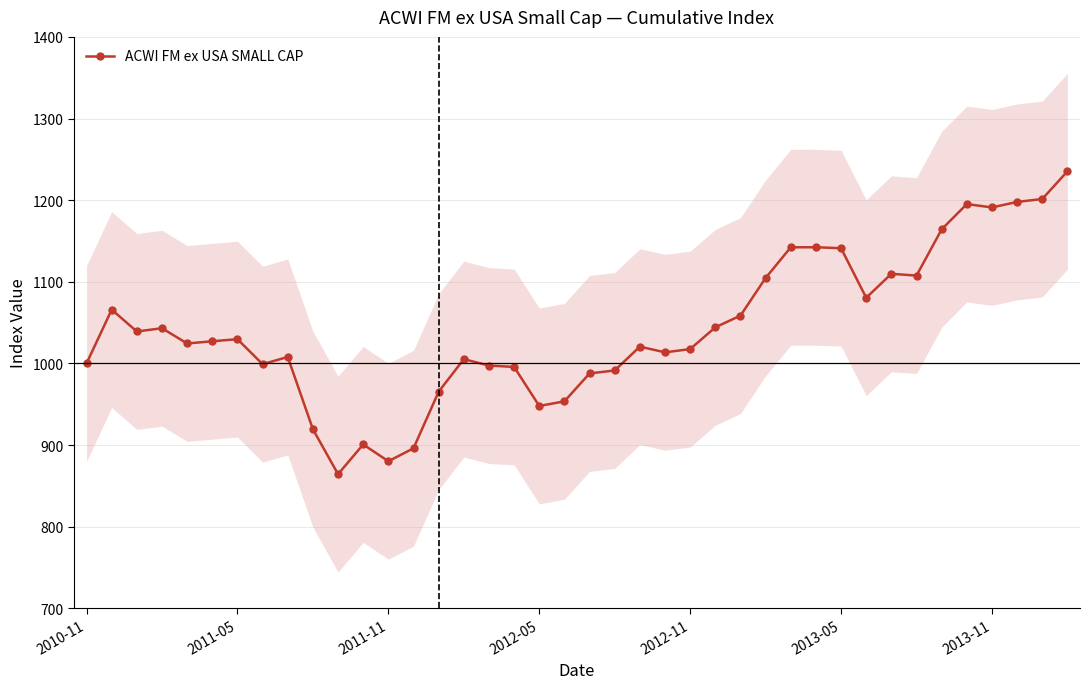

What is the greatest value displayed?

1235.3